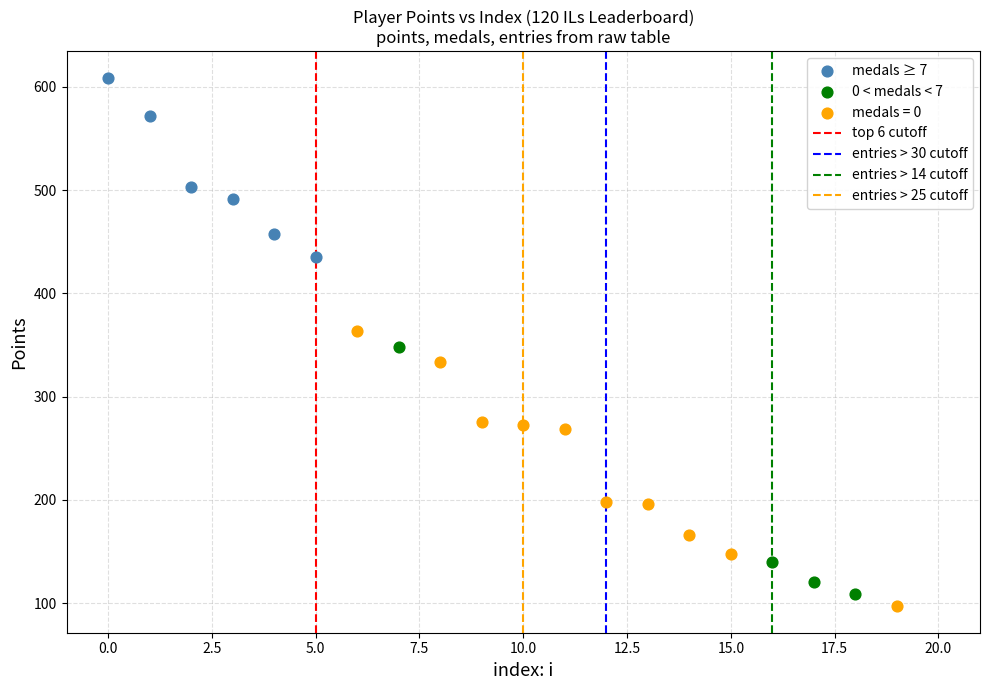

Which series has the largest Y range (max minus min)?

medals = 0